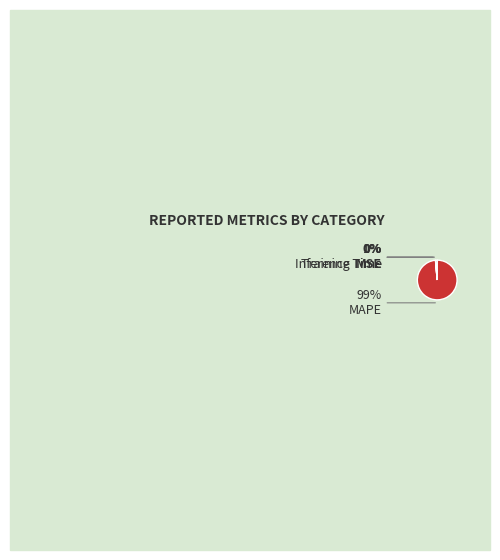

Which slice represents more than half of the pie?

MAPE